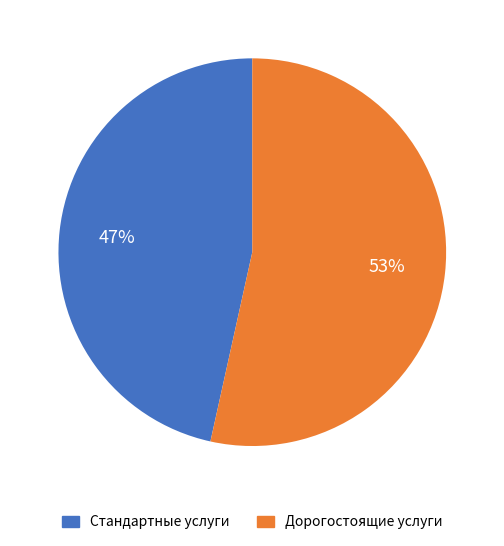

Count the number of slices in the pie.

2